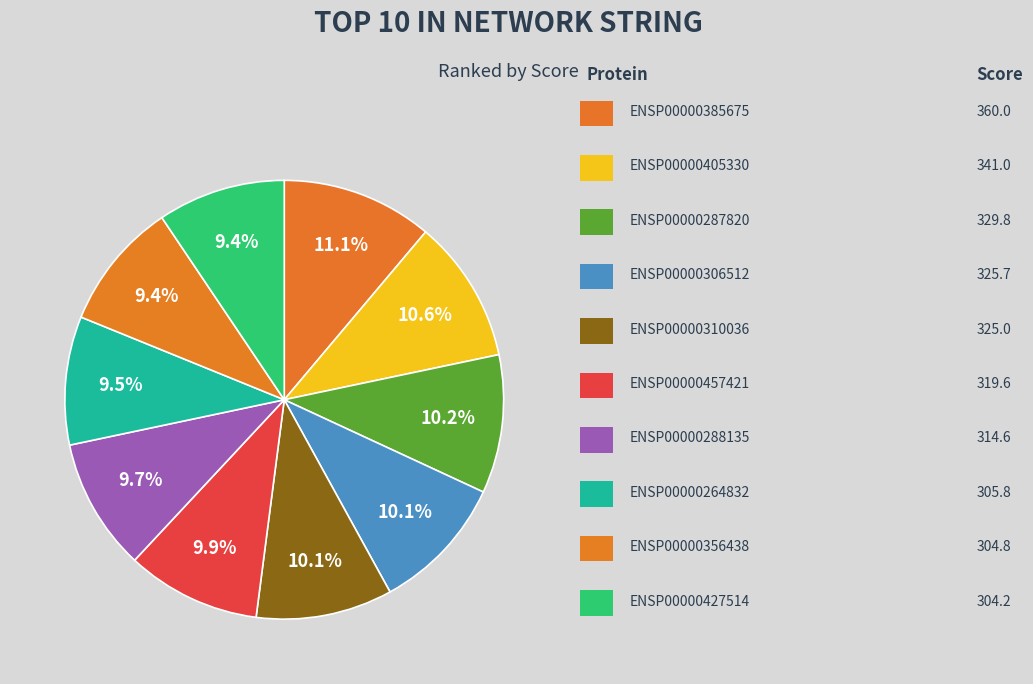

How many slices are in this pie chart?

10